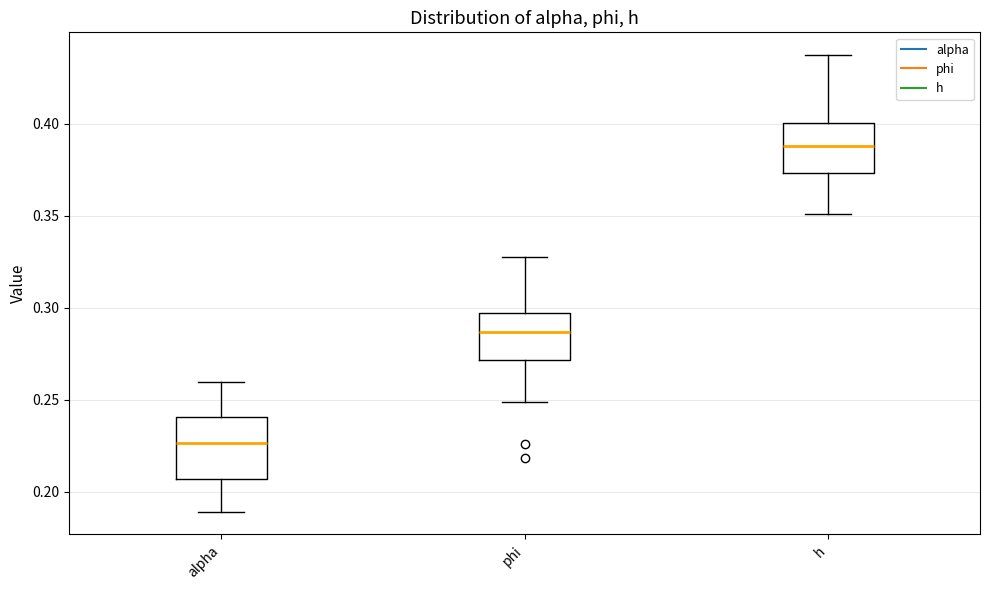

Reading left to right, read every box against the y-axis: the position of its median line, the range the box covers, and the ends of its whiskers. The values are not printed on the chart, so give them approximately, as read against the axis.

alpha: median 0.225, box 0.205 to 0.240, whiskers 0.190 to 0.260
phi: median 0.285, box 0.270 to 0.295, whiskers 0.250 to 0.330
h: median 0.390, box 0.375 to 0.400, whiskers 0.350 to 0.435